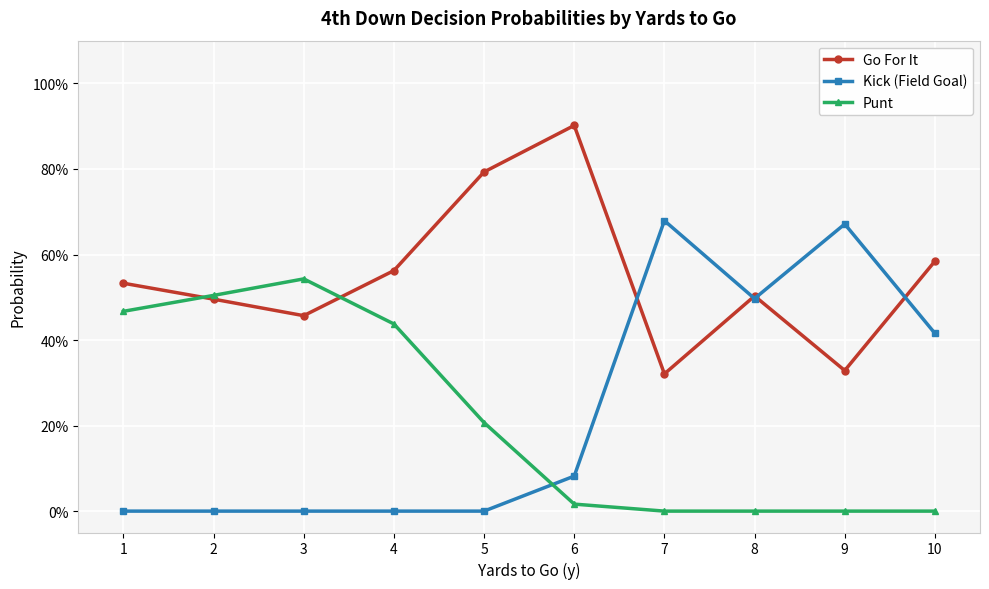

Which category has the lowest value across all series?

1